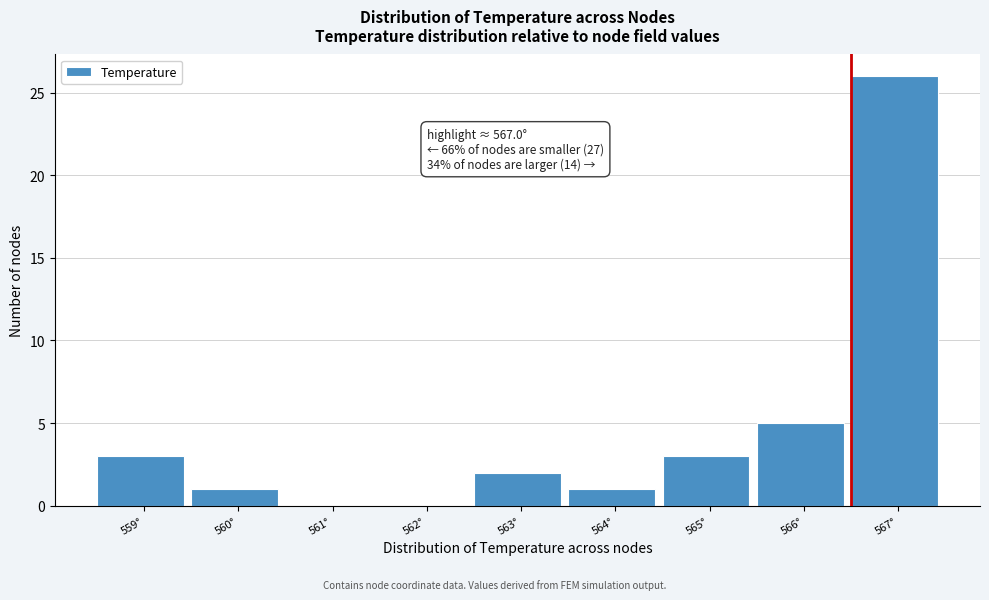

Reading left to right, list all the values displayed in this chart.

559°=3	560°=1	561°=0	562°=0	563°=2	564°=1	565°=3	566°=5	567°=26